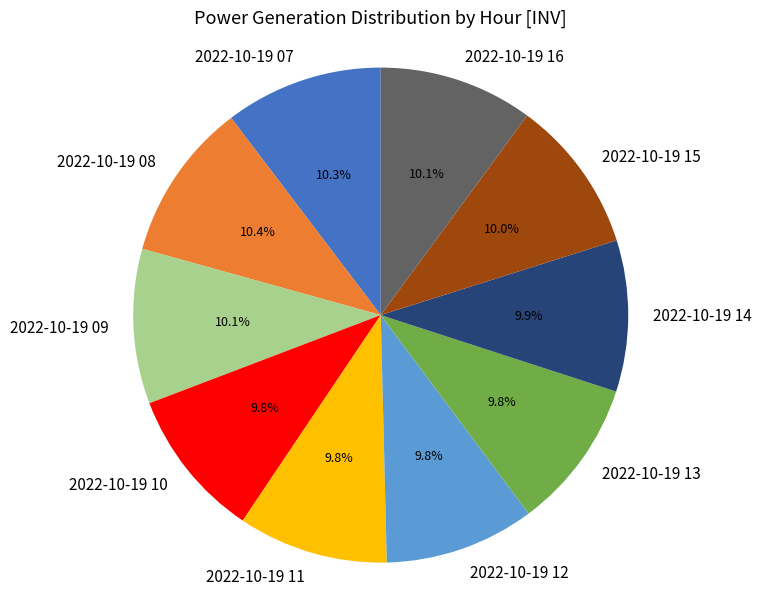

Count the number of slices in the pie.

10